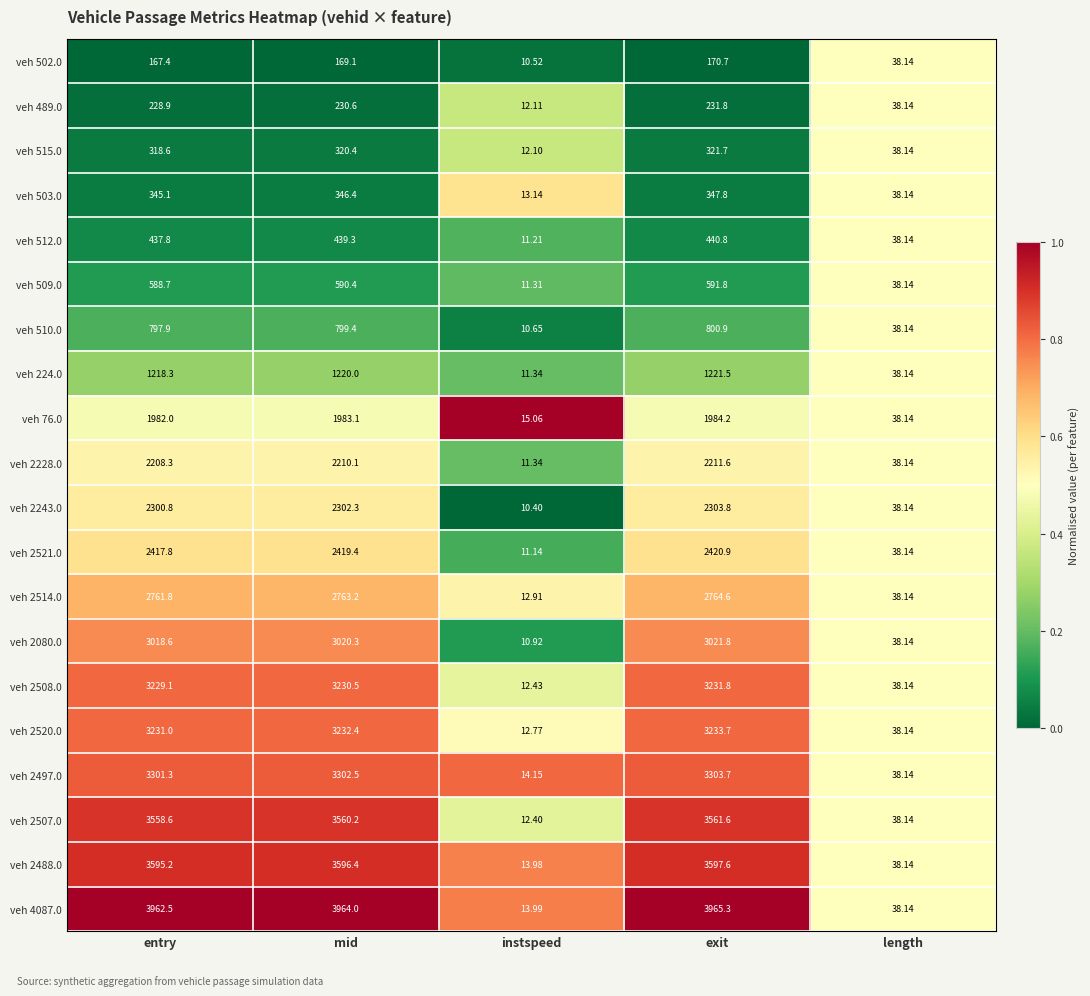

At which category does the chart reach its minimum across all series?

instspeed